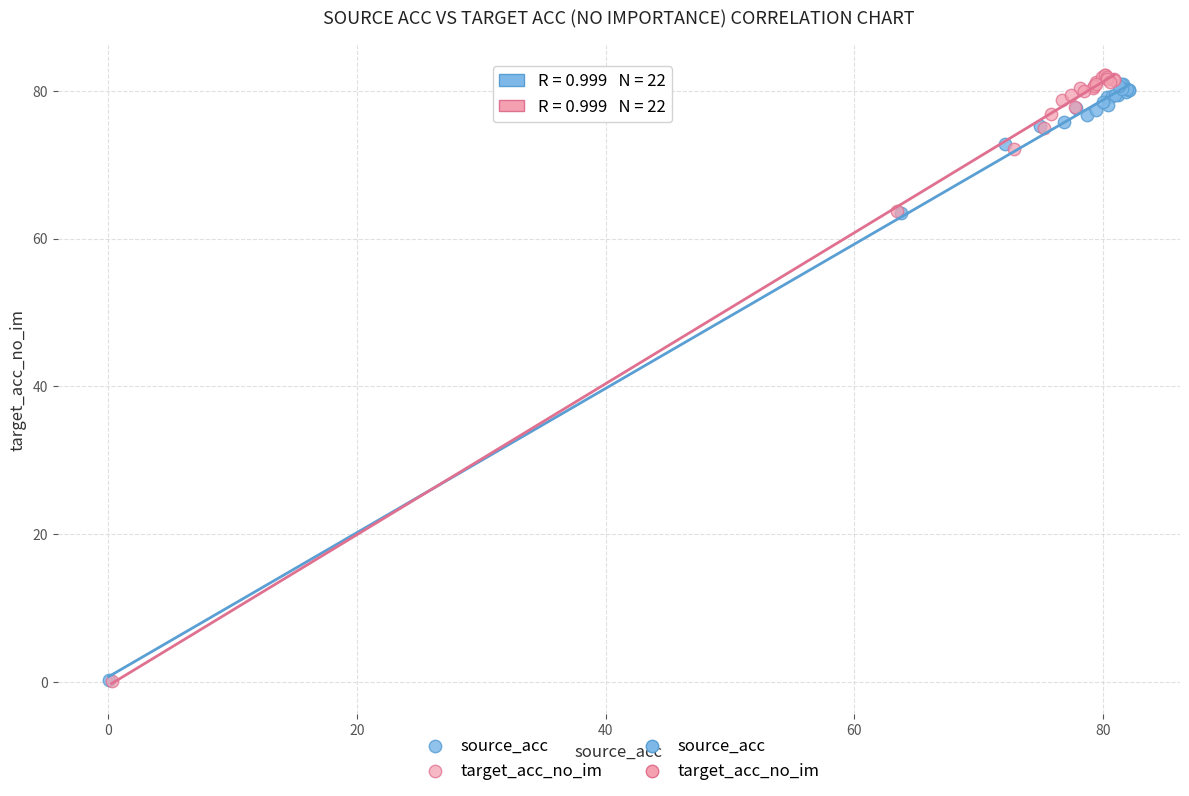

Which series has the widest spread of Y values?

target_acc_no_im